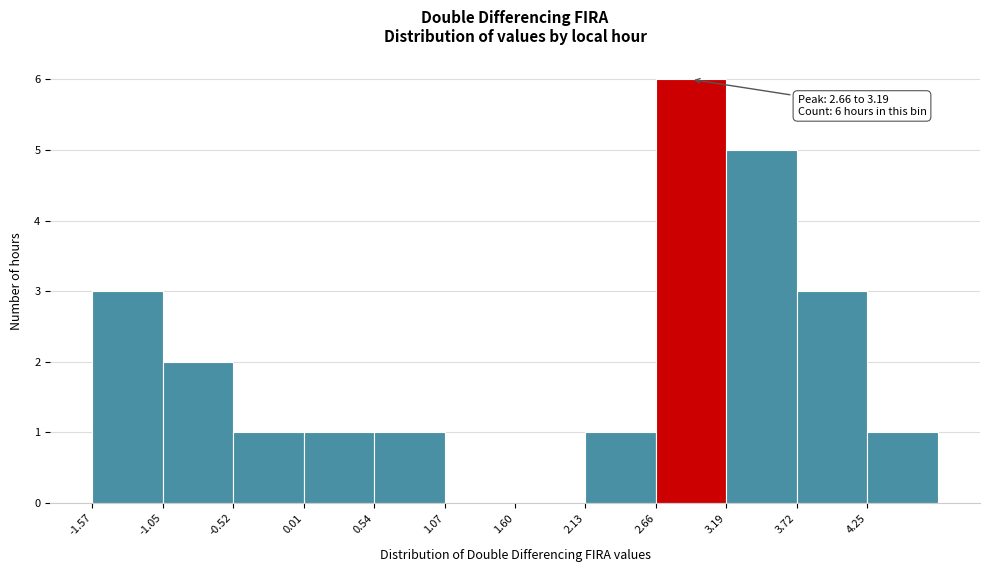

Over which range of the x-axis is the bar tallest?

2.7 to 3.2